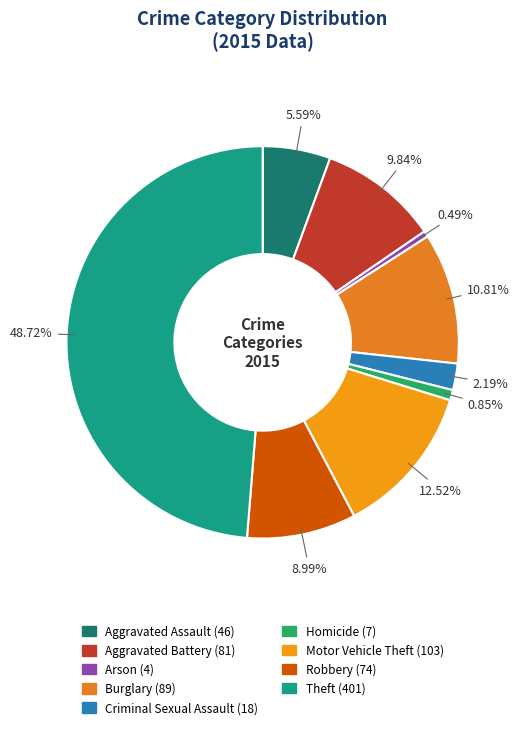

Which category has the smallest portion of the pie?

Arson